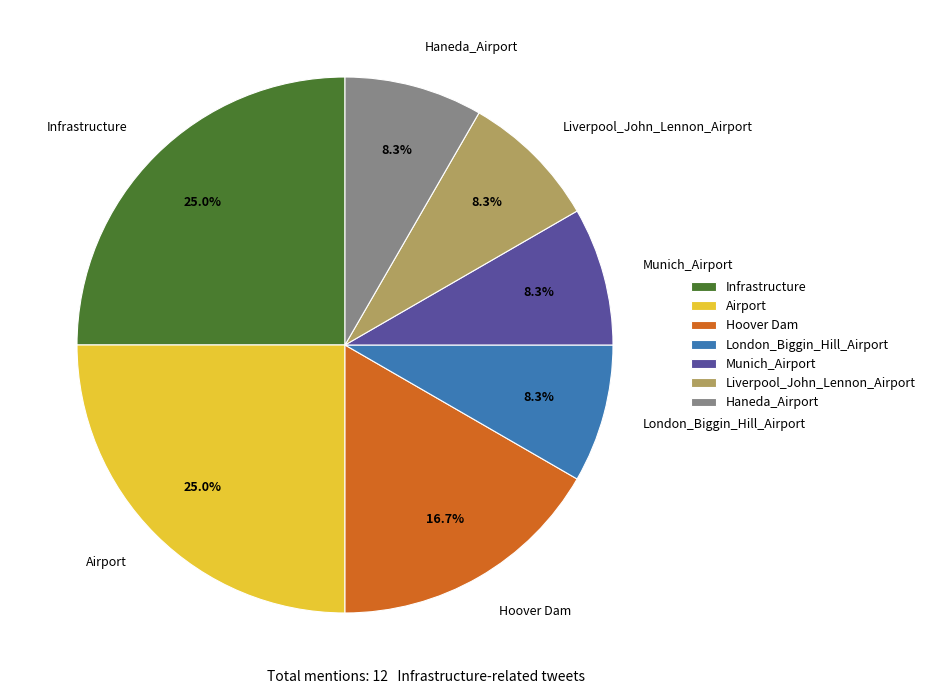

Does Hoover Dam represent more than half of the total?

No